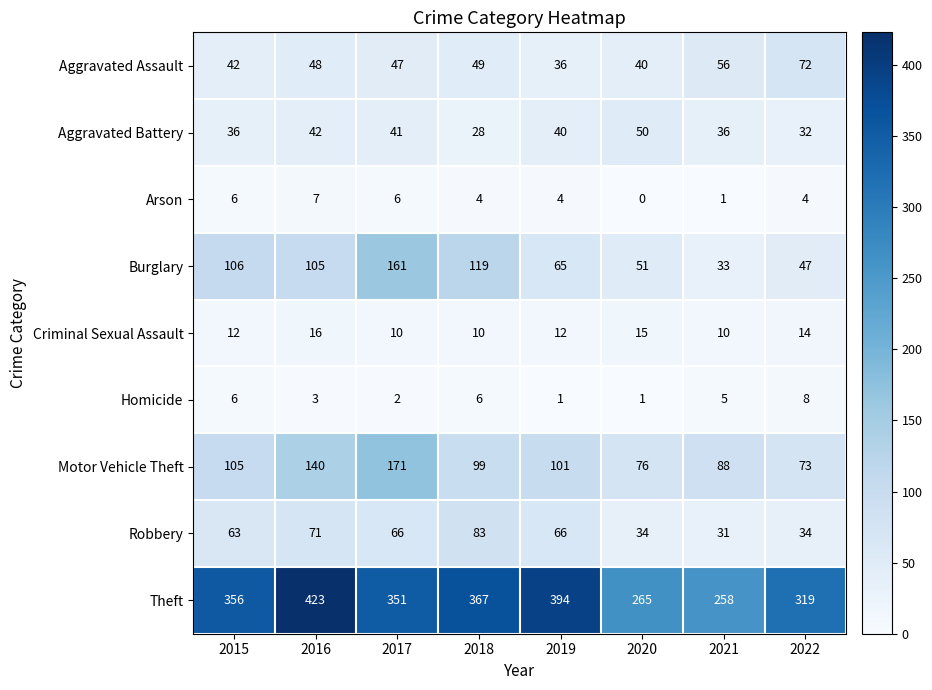

Which series has the widest spread of values?

Theft